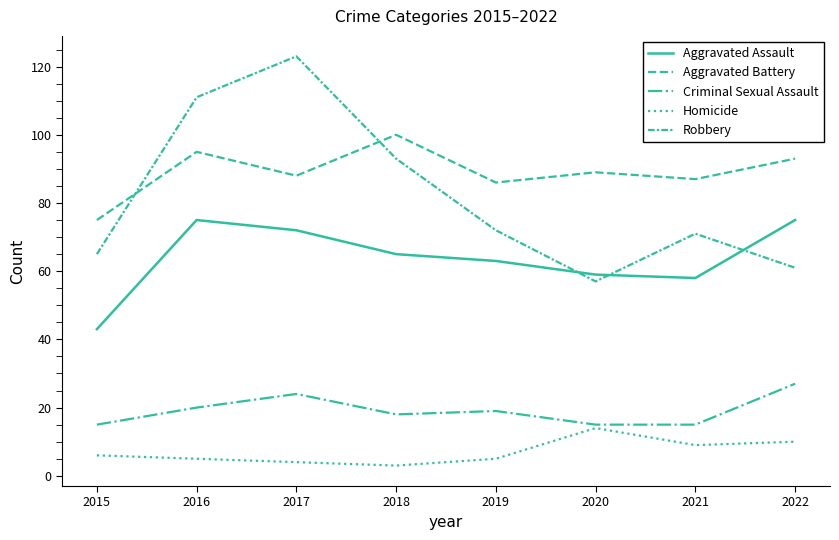

Reading left to right, transcribe all the data shown in this chart.

Aggravated Assault: 2015=43	2016=75	2017=72	2018=65	2019=63	2020=59	2021=58	2022=75
Aggravated Battery: 2015=75	2016=95	2017=88	2018=100	2019=86	2020=89	2021=87	2022=93
Criminal Sexual Assault: 2015=15	2016=20	2017=24	2018=18	2019=19	2020=15	2021=15	2022=27
Homicide: 2015=6	2016=5	2017=4	2018=3	2019=5	2020=14	2021=9	2022=10
Robbery: 2015=65	2016=111	2017=123	2018=93	2019=72	2020=57	2021=71	2022=61